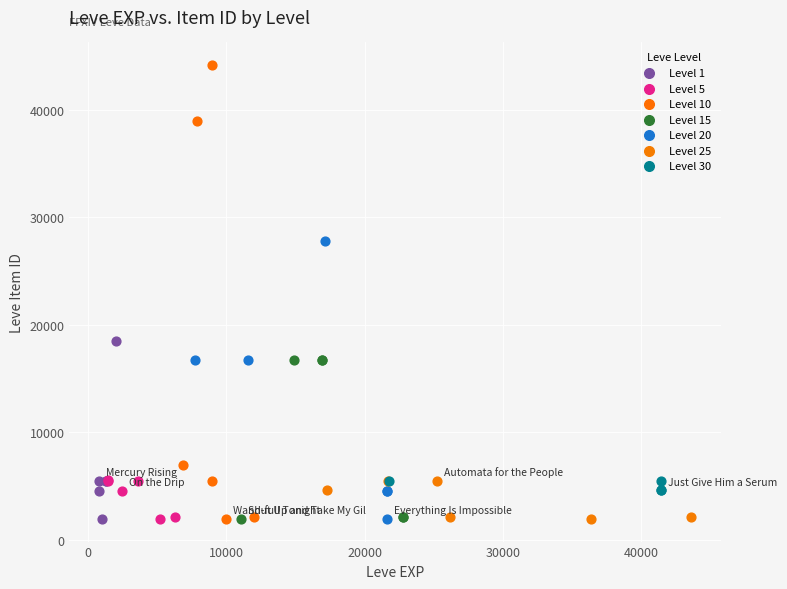

Which series contains the highest Y value?

Level 10